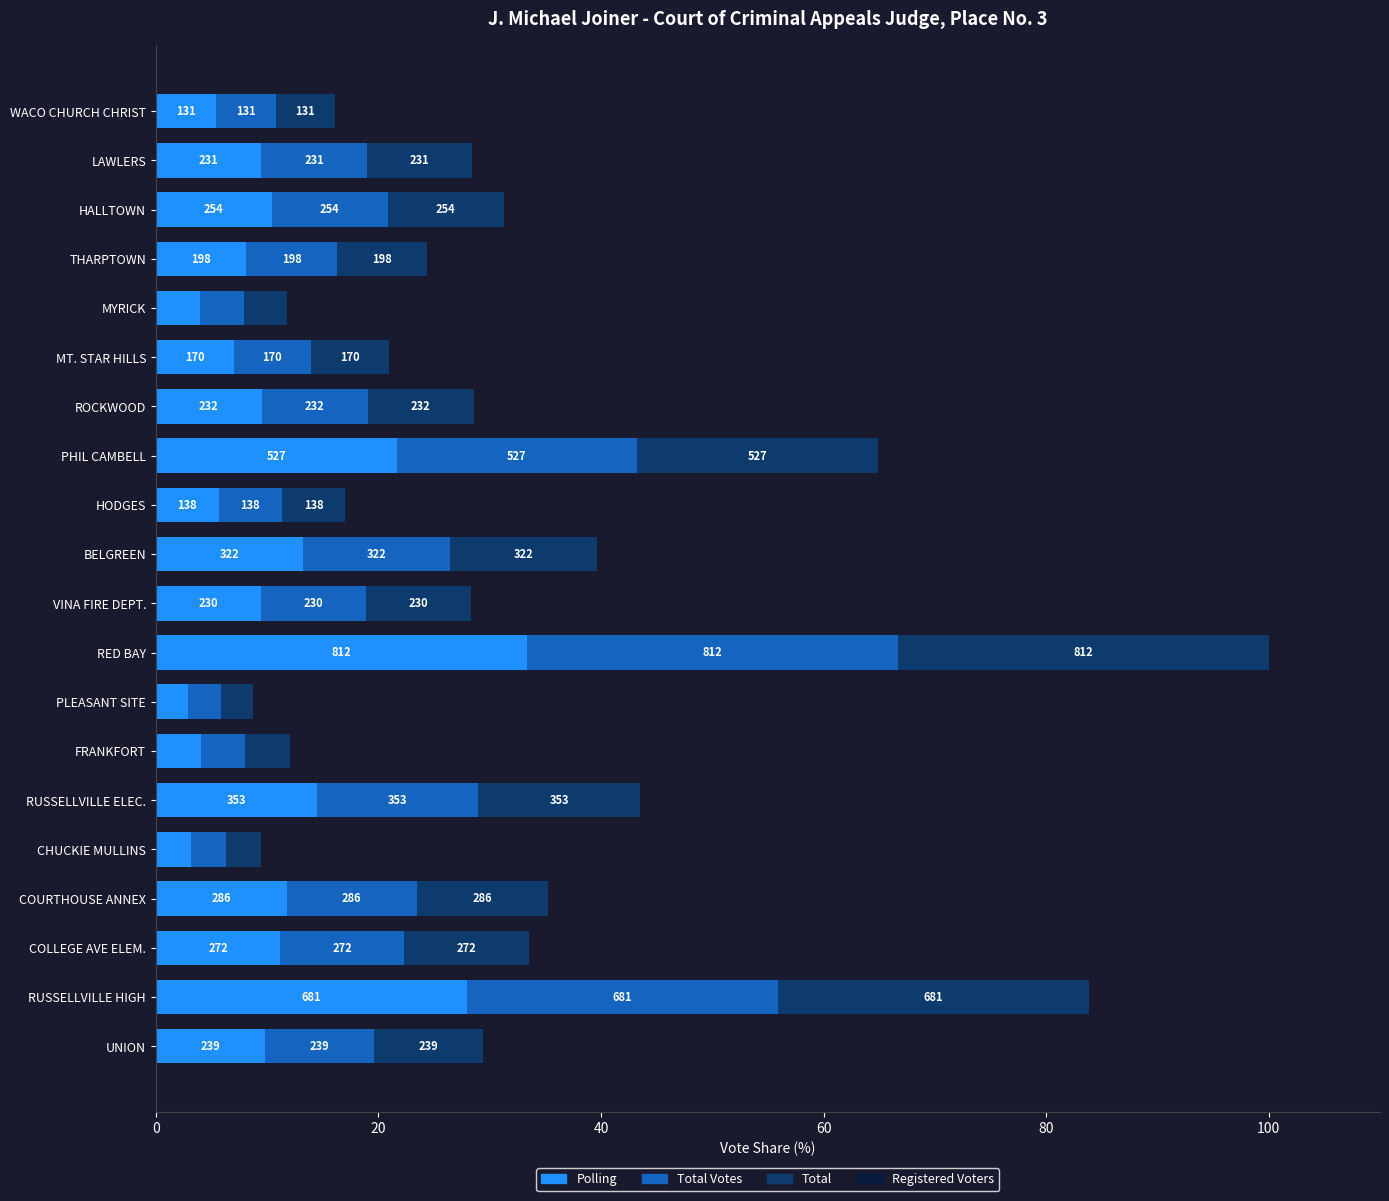

What are all the series names shown in the legend?

Polling, Total Votes, Total, Registered Voters